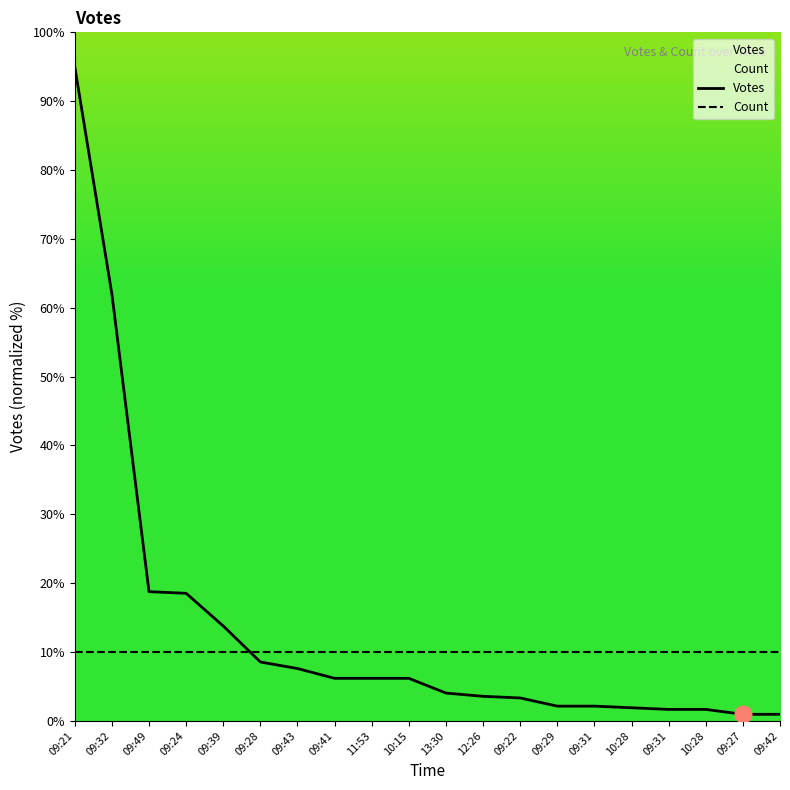

Which has a higher value, 10:28 or 09:31?

10:28